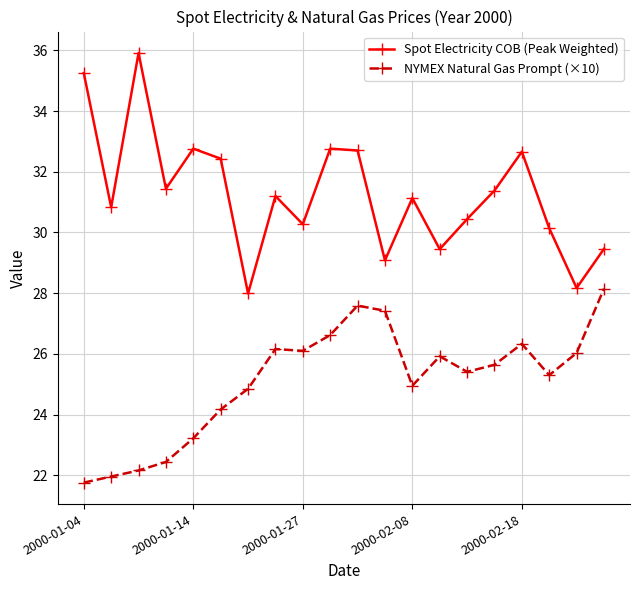

What is the difference between the maximum and minimum values in the NYMEX Natural Gas Prompt (×10) series?

6.4